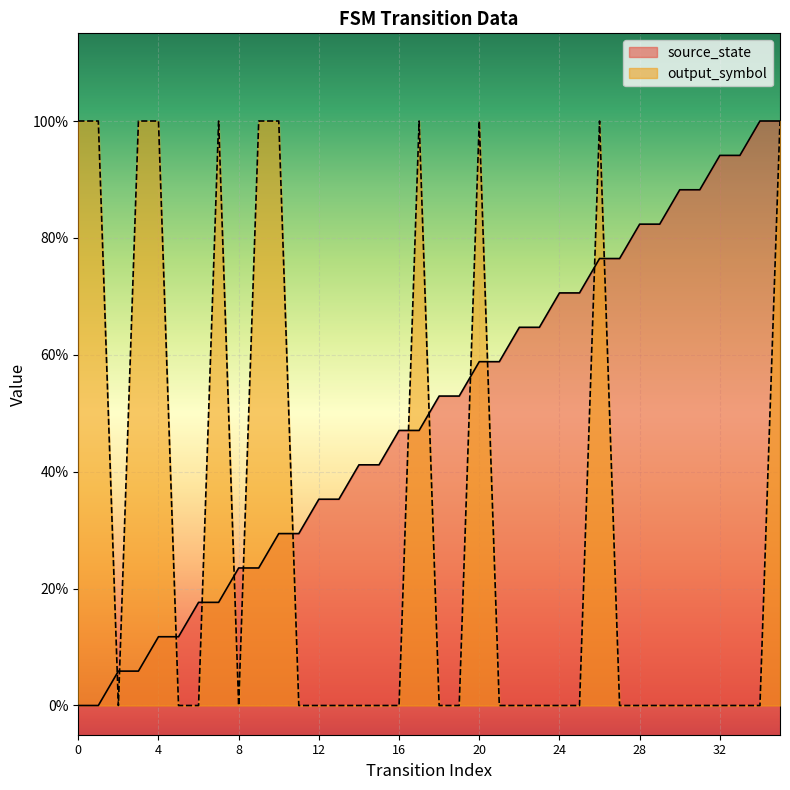

At how many categories does at least one series exceed 0?

36